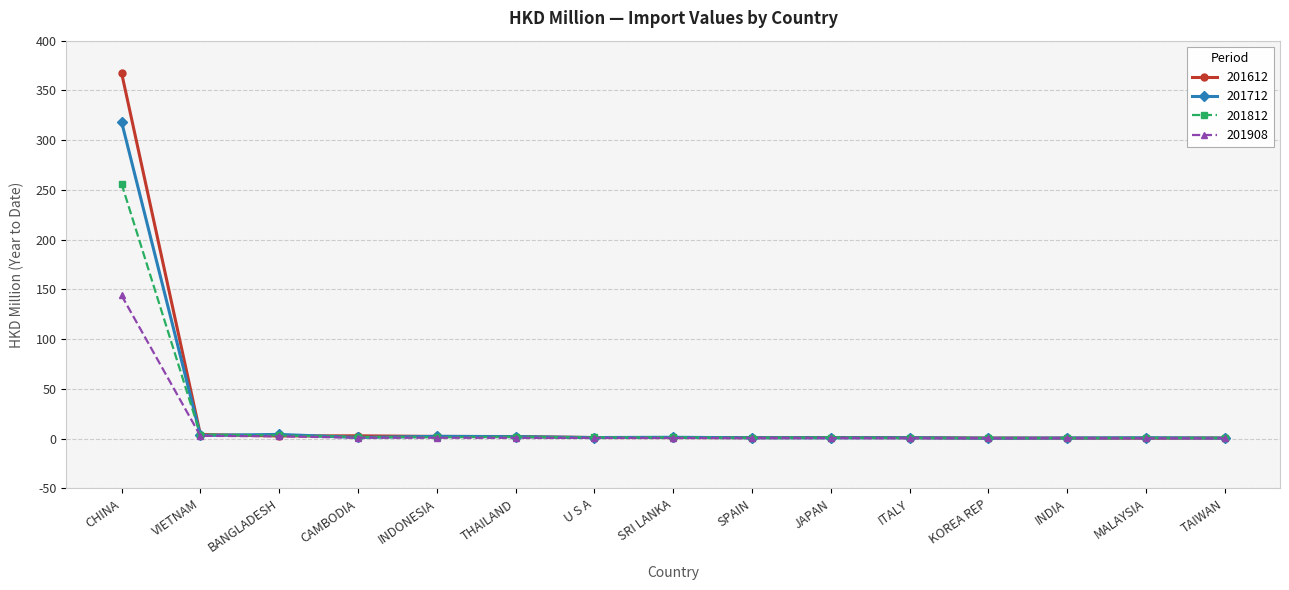

What is the difference between the maximum and second lowest values in the 201612 series?

367.0